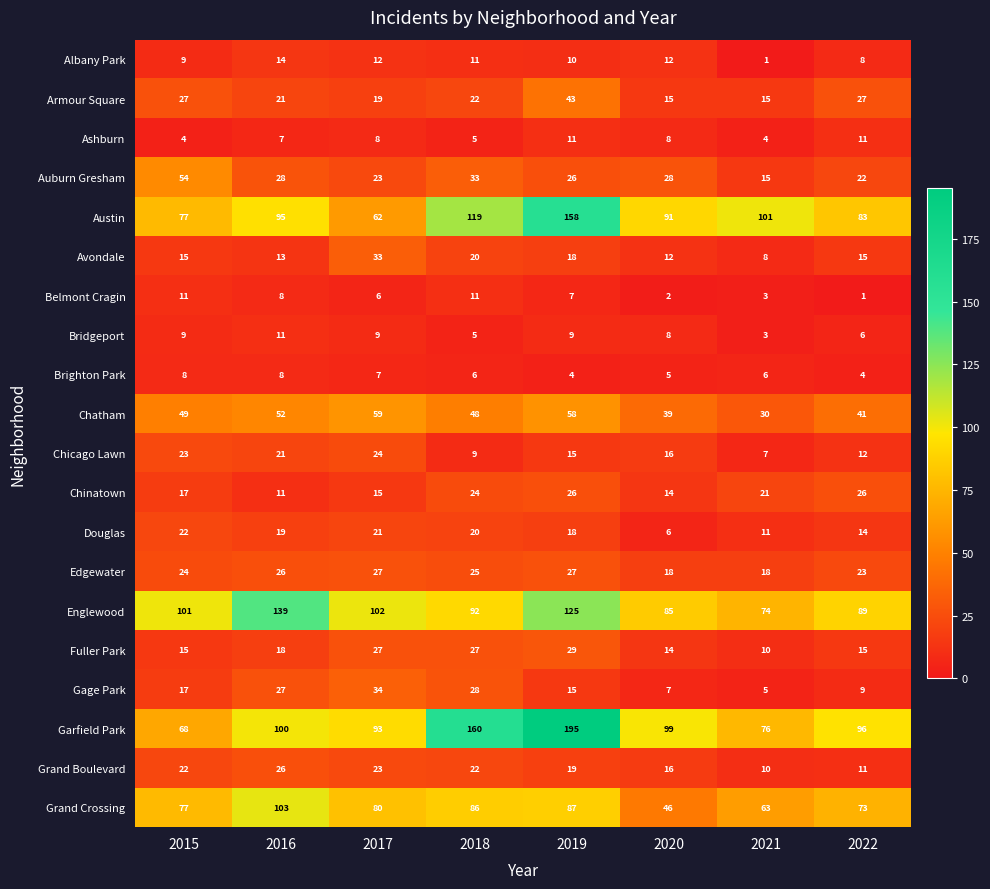

At how many categories does at least one series exceed 37?

8